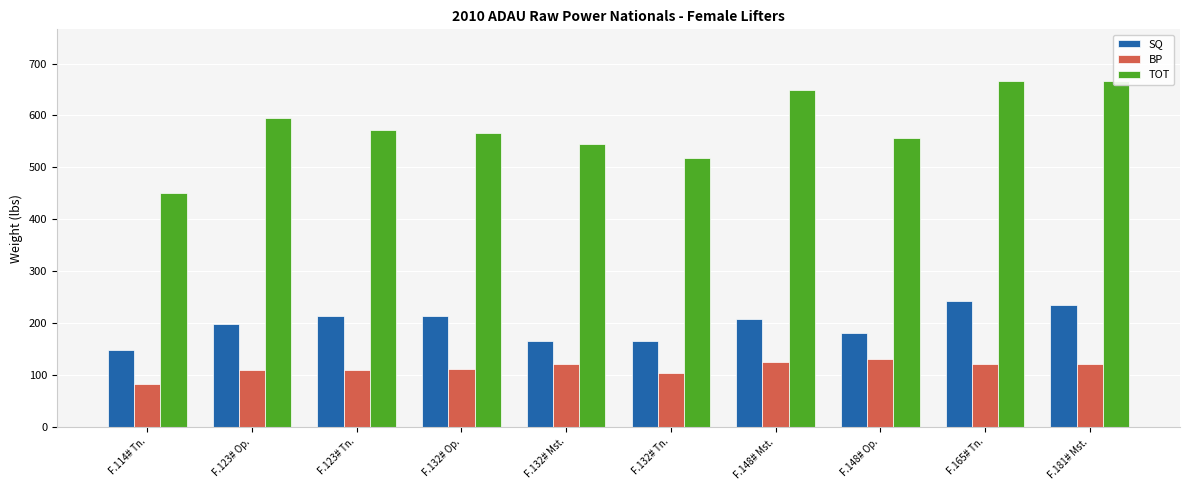

Which has a higher value, F.114# Tn. or F.148# Mst.?

F.148# Mst.